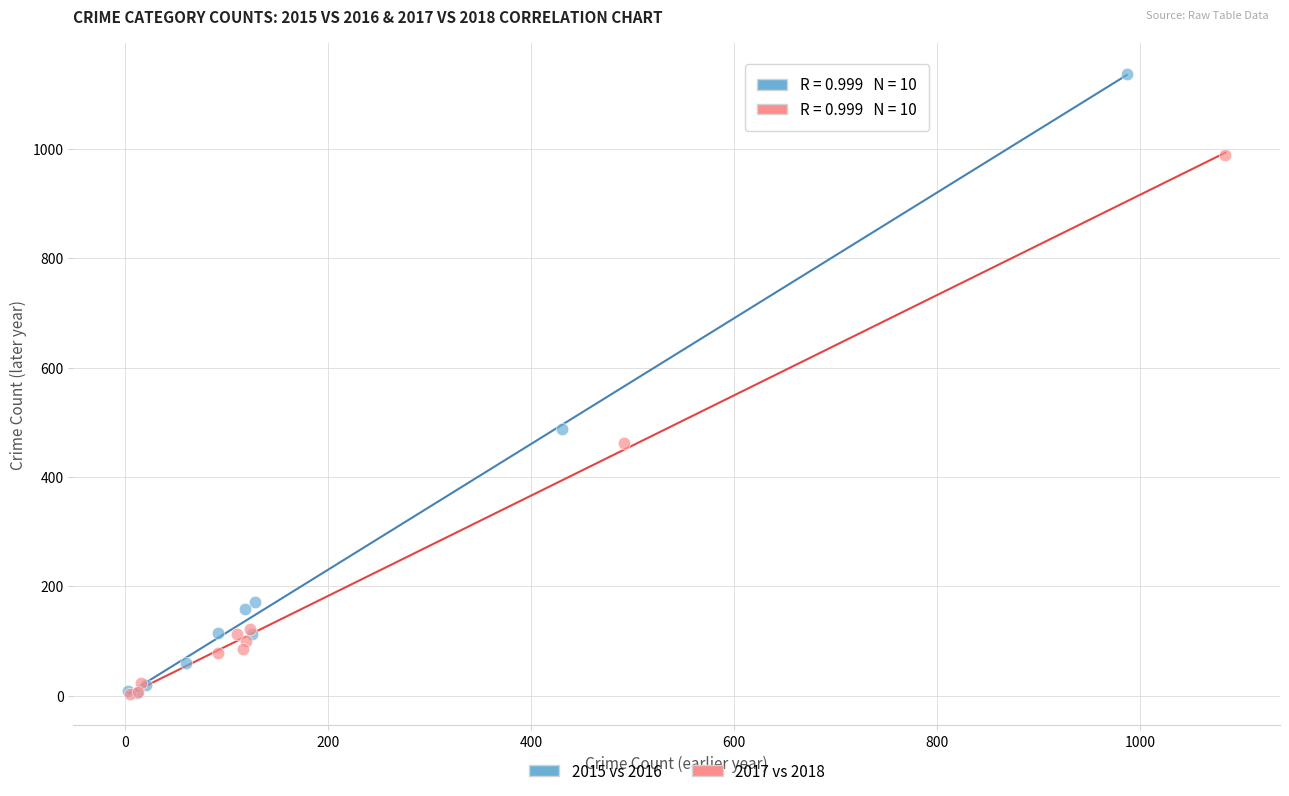

Which series has the widest spread of Y values?

2015 vs 2016